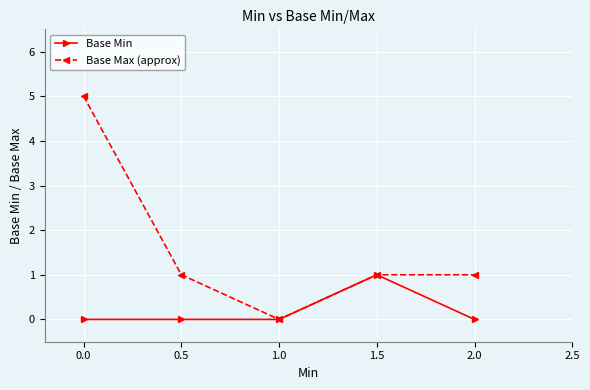

Which series has the widest spread of values?

Base Max (approx)